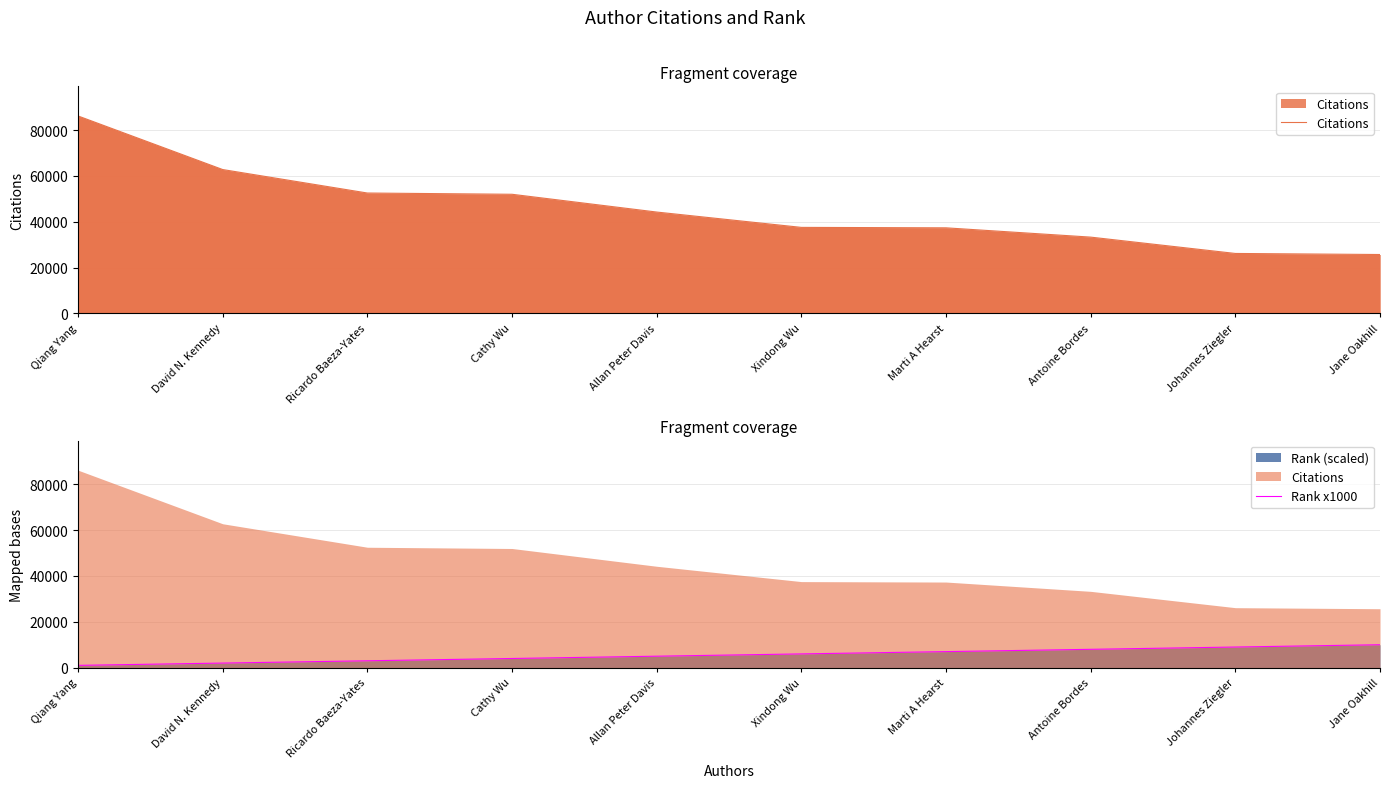

True or false: Citations and Rank x1000 intersect in this chart.

False